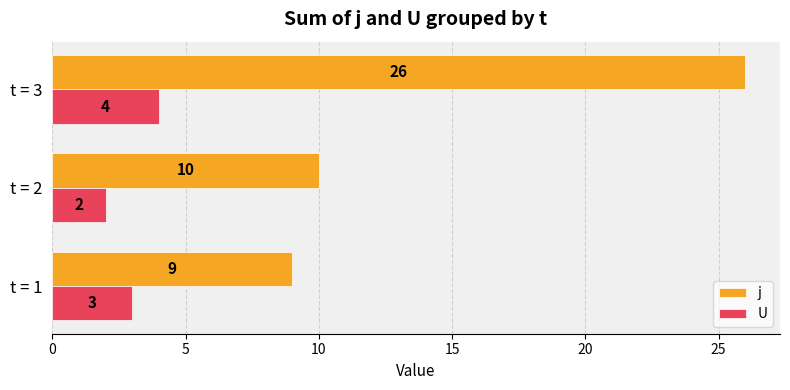

At which category is the sum across all series the highest?

t = 3